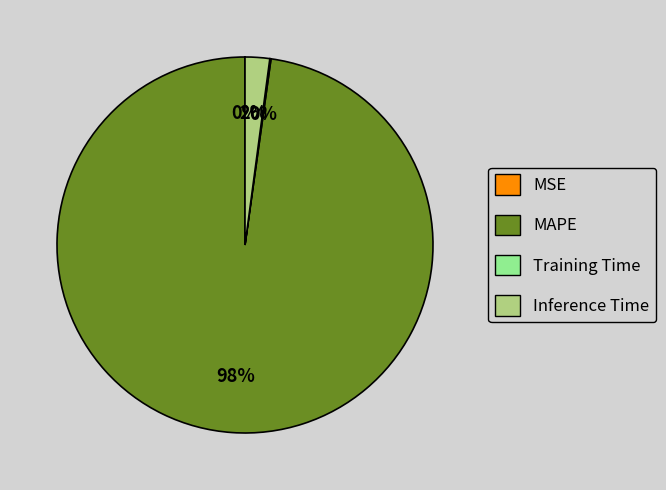

To the nearest percent, what portion does MAPE represent?

98%